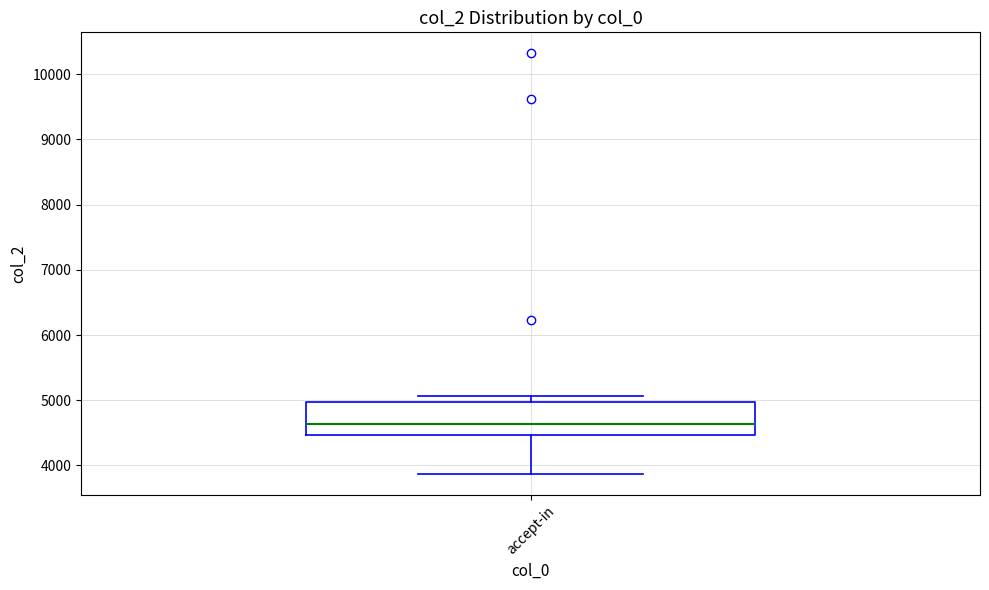

Transcribe this box plot: give where the median line is, the range the box spans, and where the two whiskers end, as read against the y-axis. The values are not printed on the chart, so give them approximately, as read against the axis.

median 4600, box 4500 to 5000, whiskers 3900 to 5100